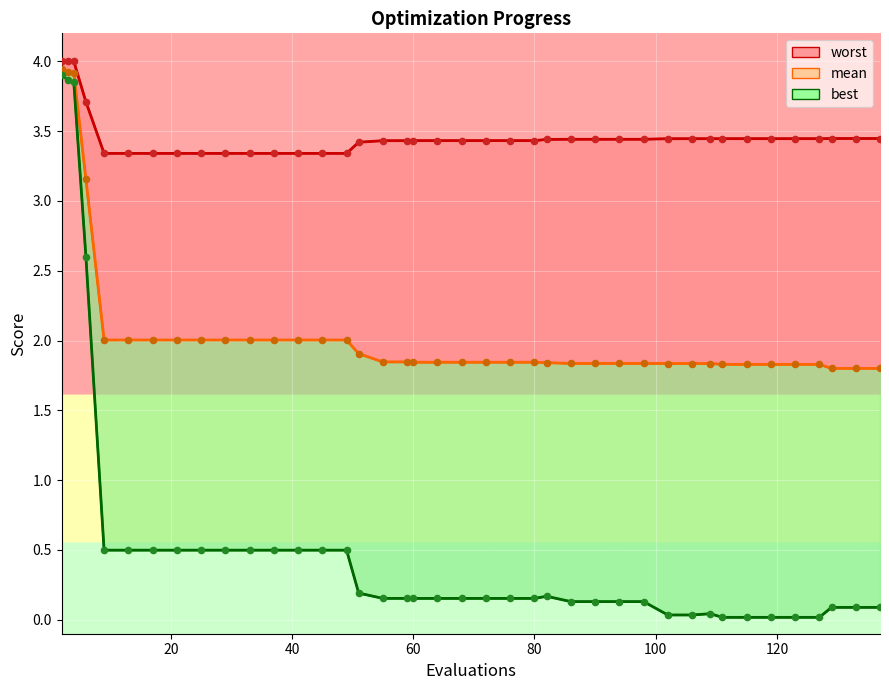

Which series reaches the minimum Y coordinate?

best_line